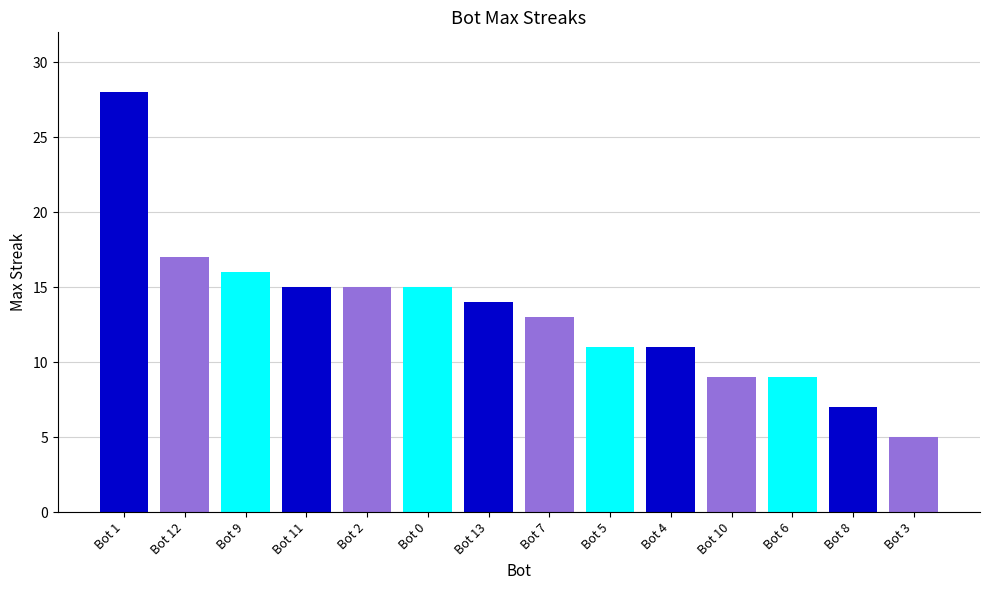

How many values are below 14?

7